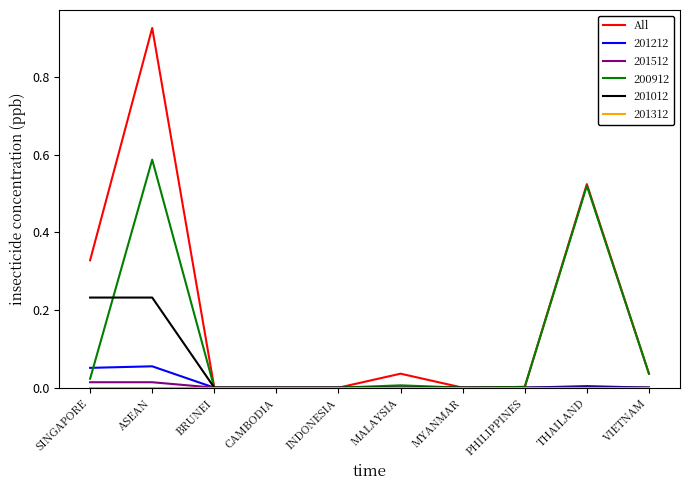

Is this an area chart (filled region under the line)?

No